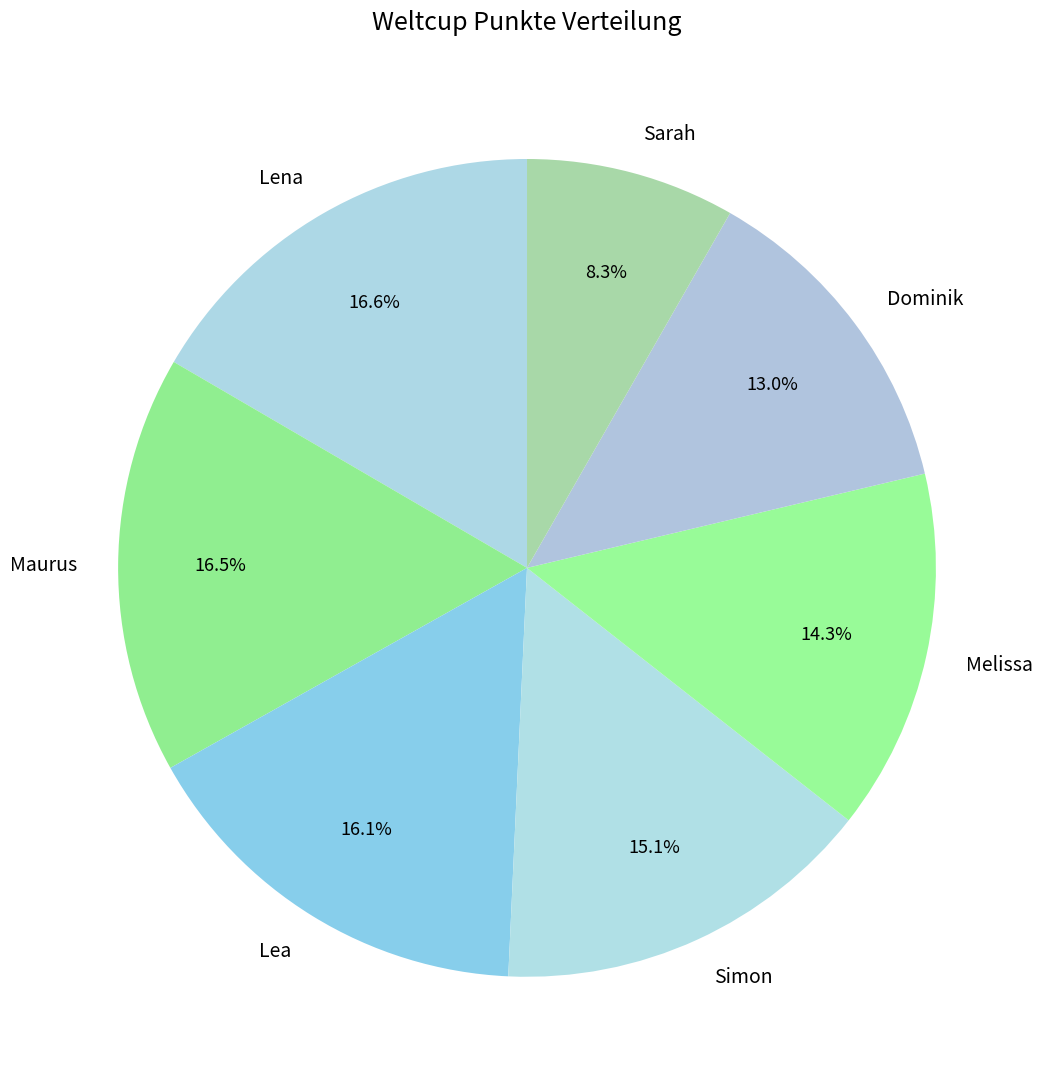

To the nearest percent, what is the average slice percentage?

14%